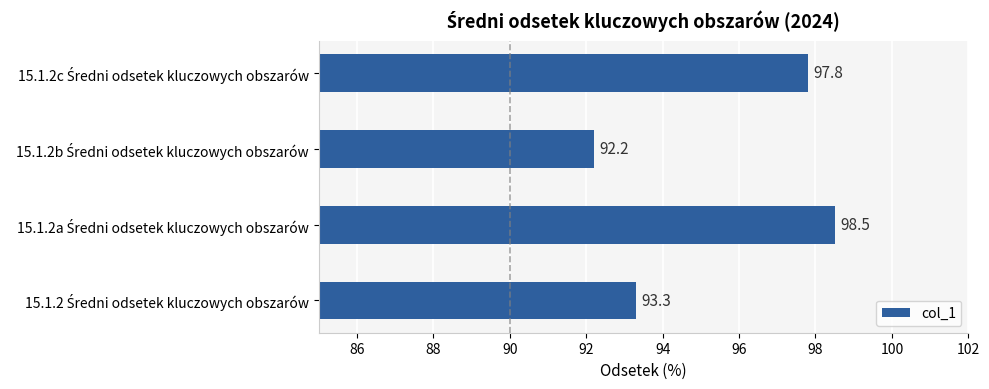

What is the average value?

95.5